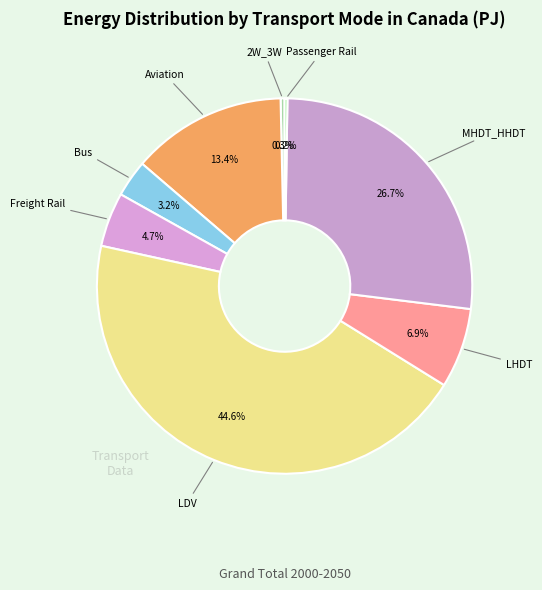

Which slice is the largest?

LDV